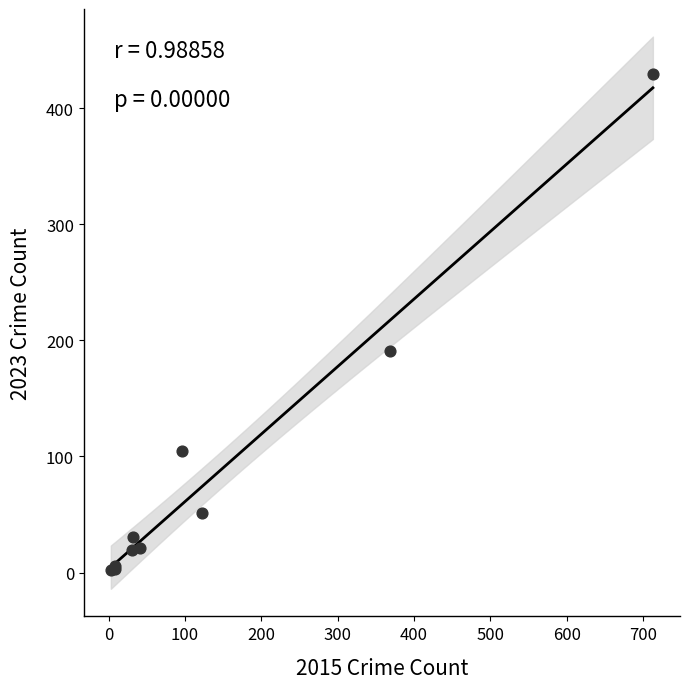

What Y value in the scatter plot is closest to 215?

191